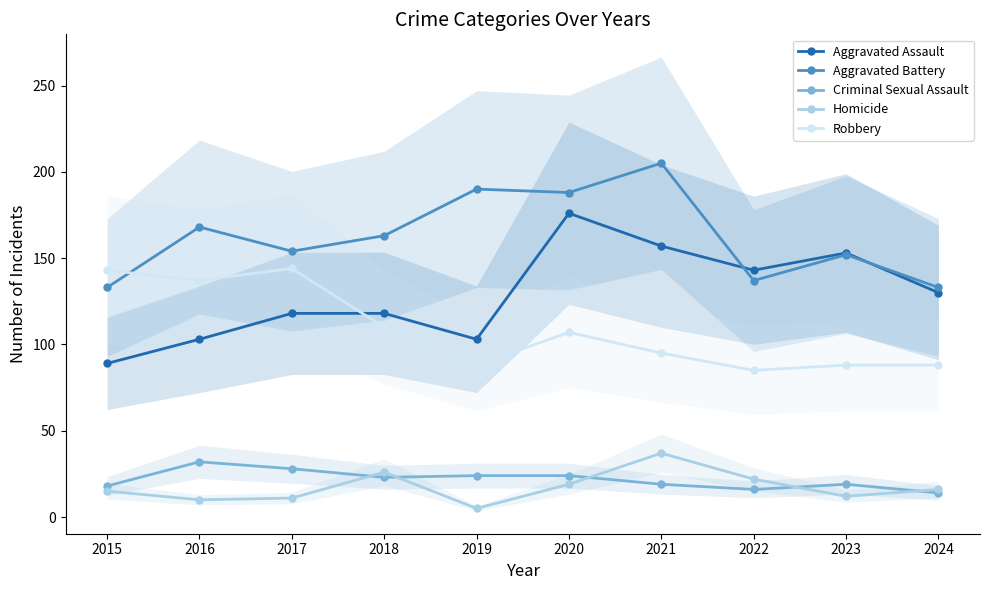

What value does the Robbery series have at 2021?

95